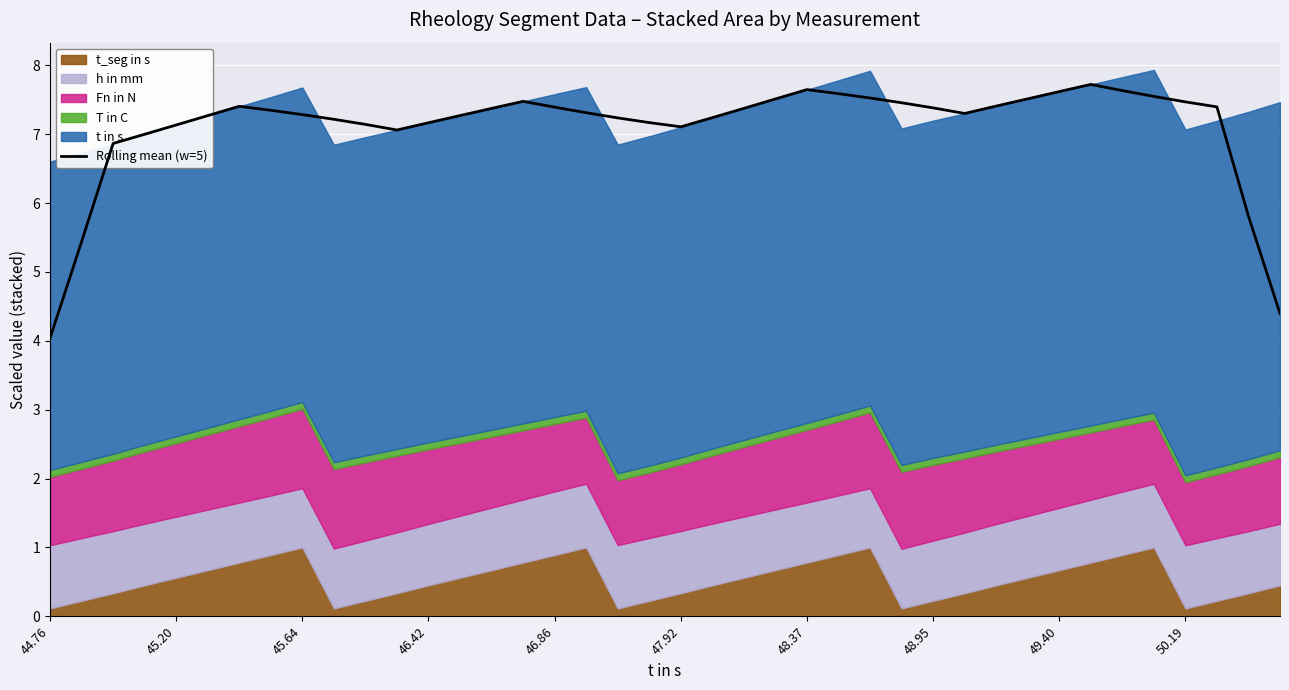

How many interior local peaks (higher than both neighbors) does the data have?

4